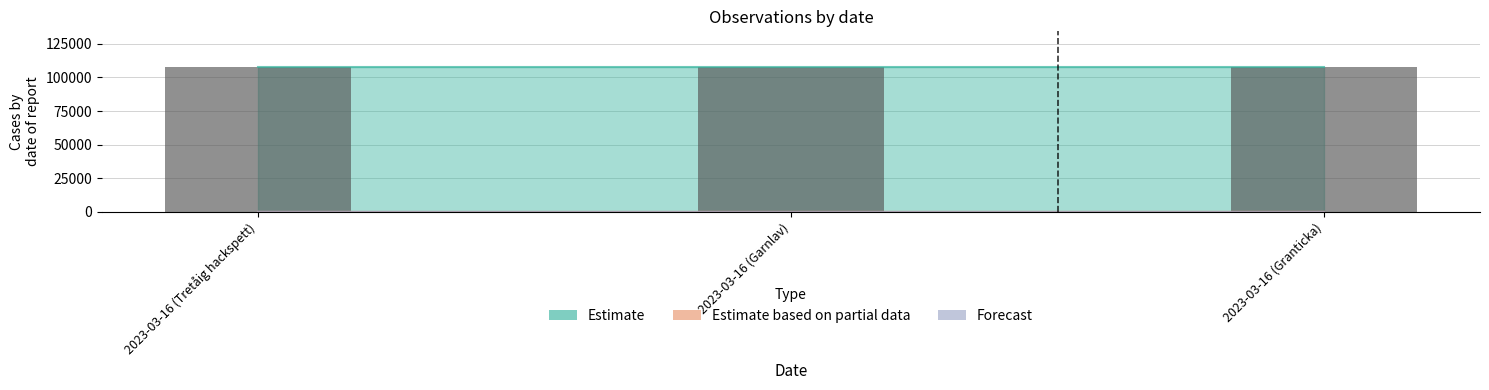

Rank the categories by Estimate based on partial data value from highest to lowest.

2023-03-16 (Granticka), 2023-03-16 (Garnlav), 2023-03-16 (Tretåig hackspett)